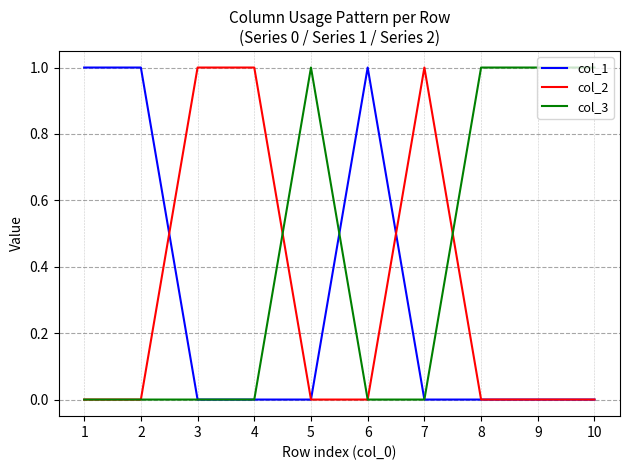

What is the approximate value of col_2 at 4?

1